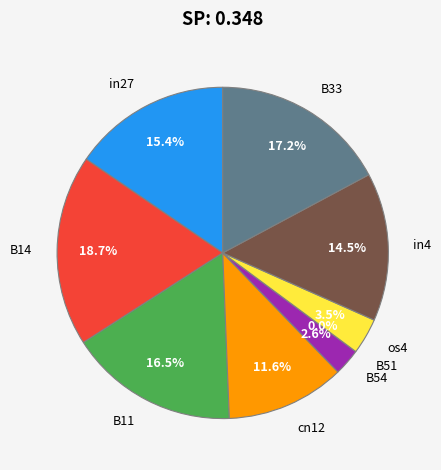

To the nearest percent, what percentage of the pie is os4?

4%